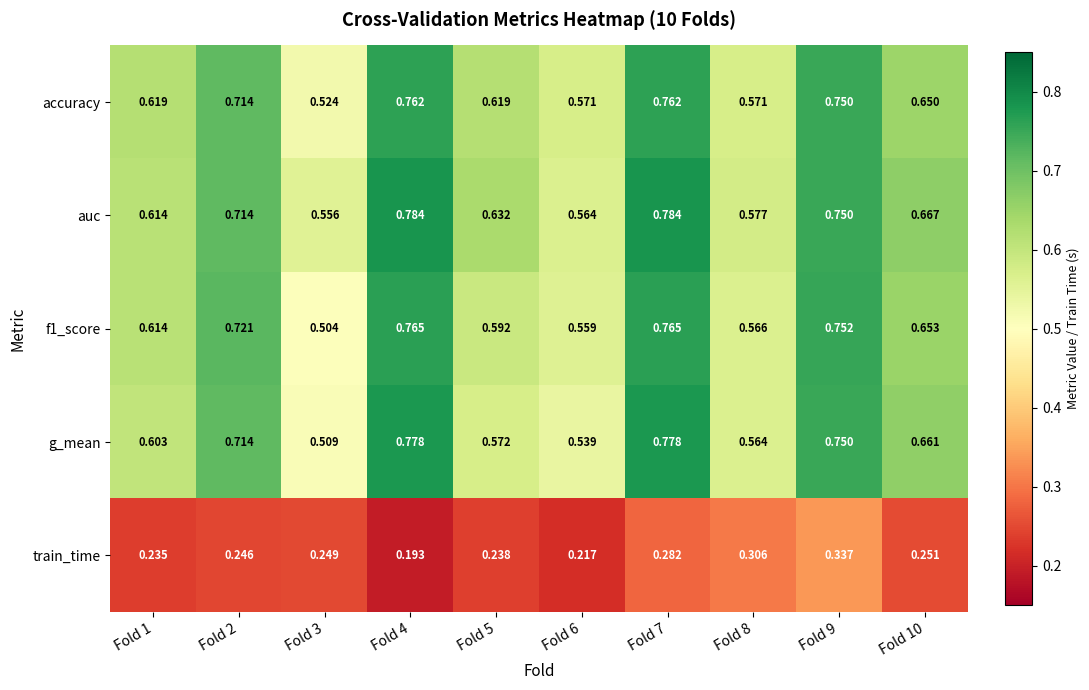

Which series has the largest range (max minus min)?

g_mean